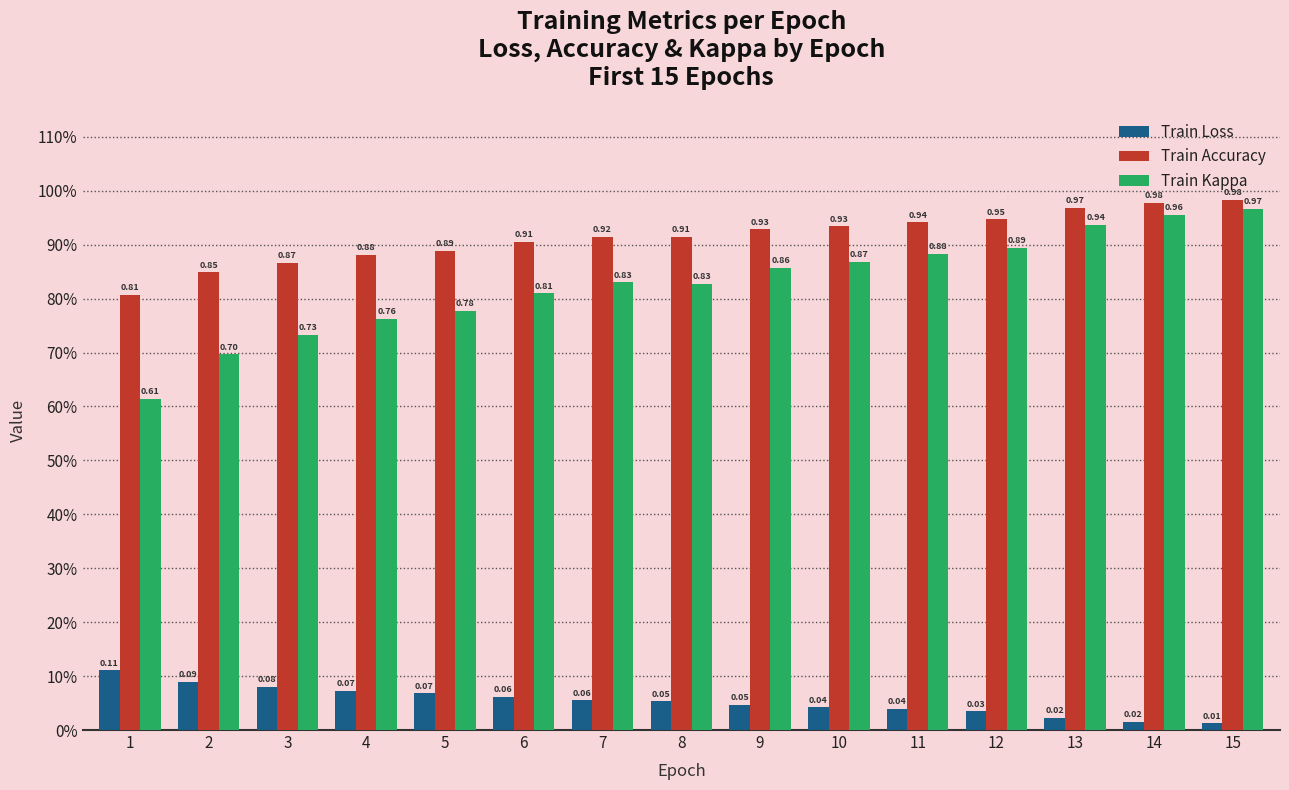

What is the value of the Train Kappa bar at the 8th from the left?

0.8